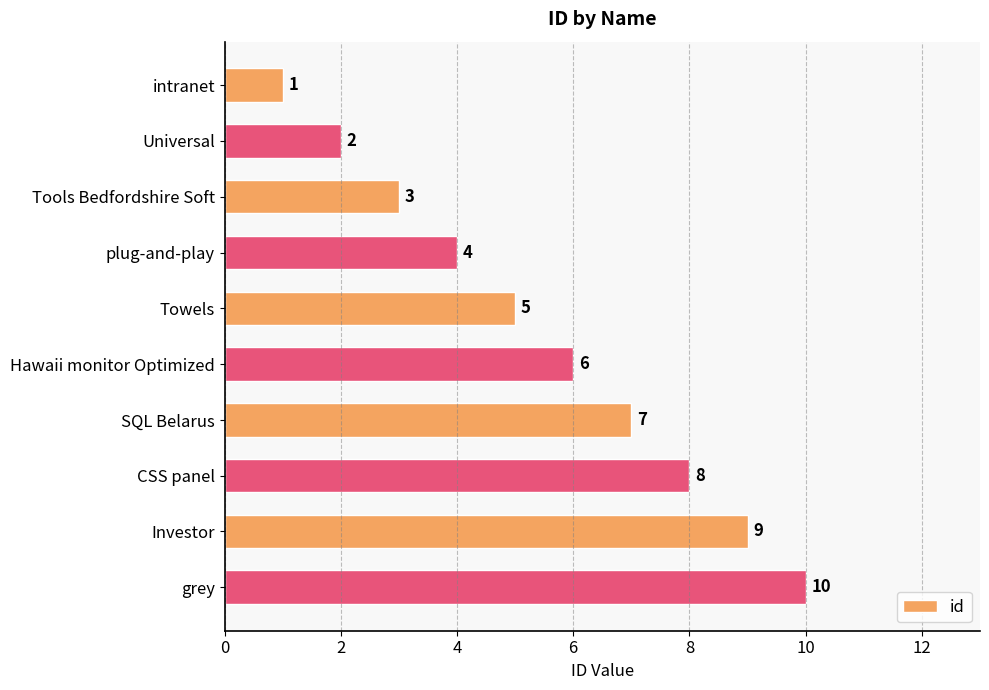

How many values are between 3 and 8?

6